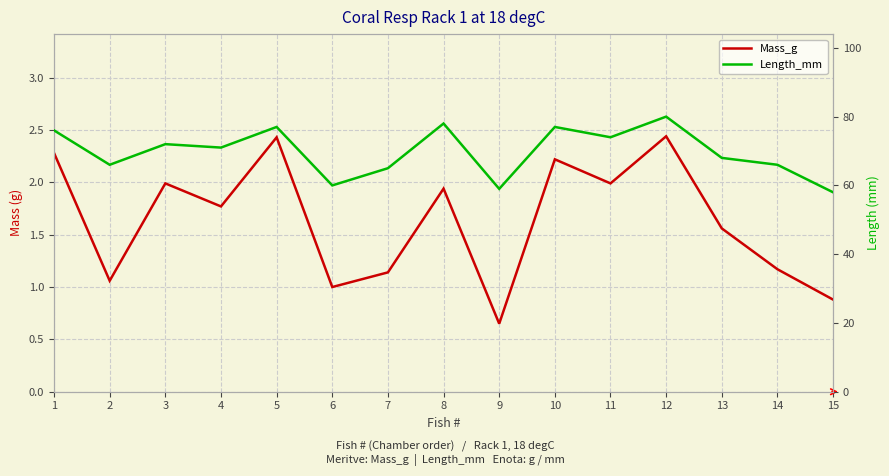

Is this an area chart (filled region under the line)?

No